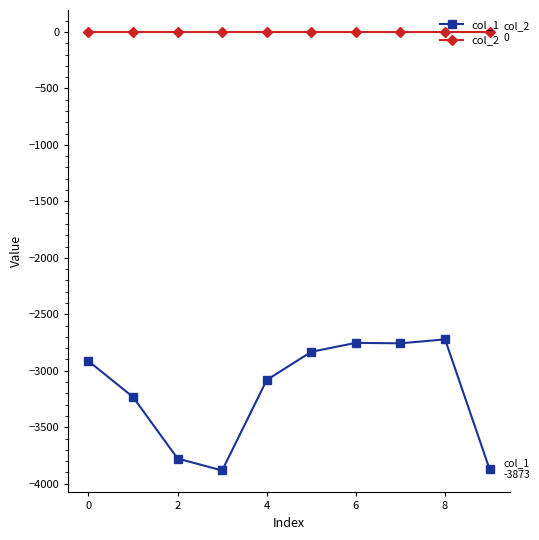

Which series has the widest spread of values?

col_1